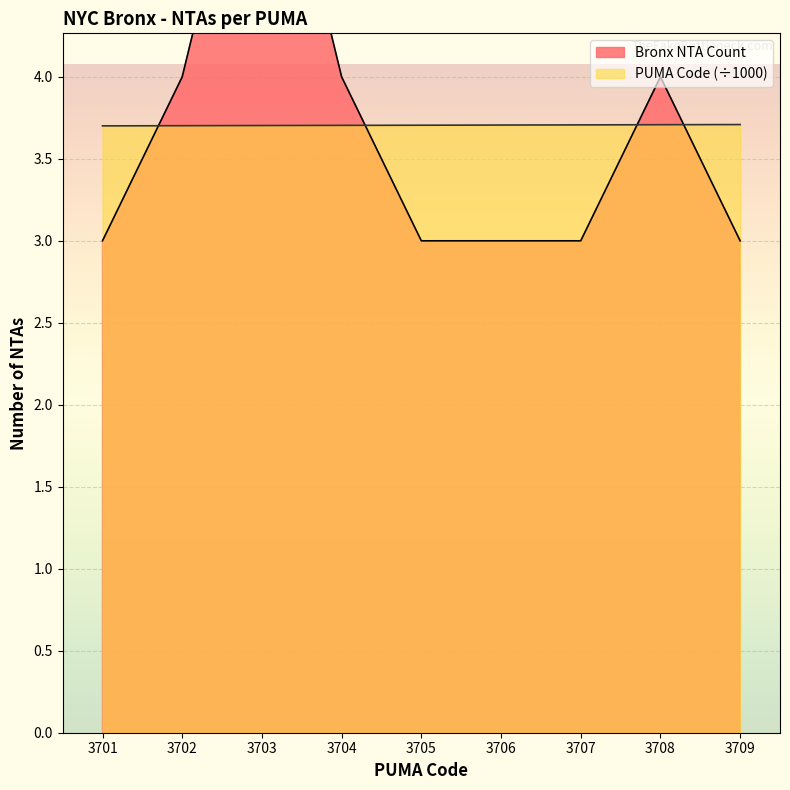

Which category has the lowest value across all series?

3701